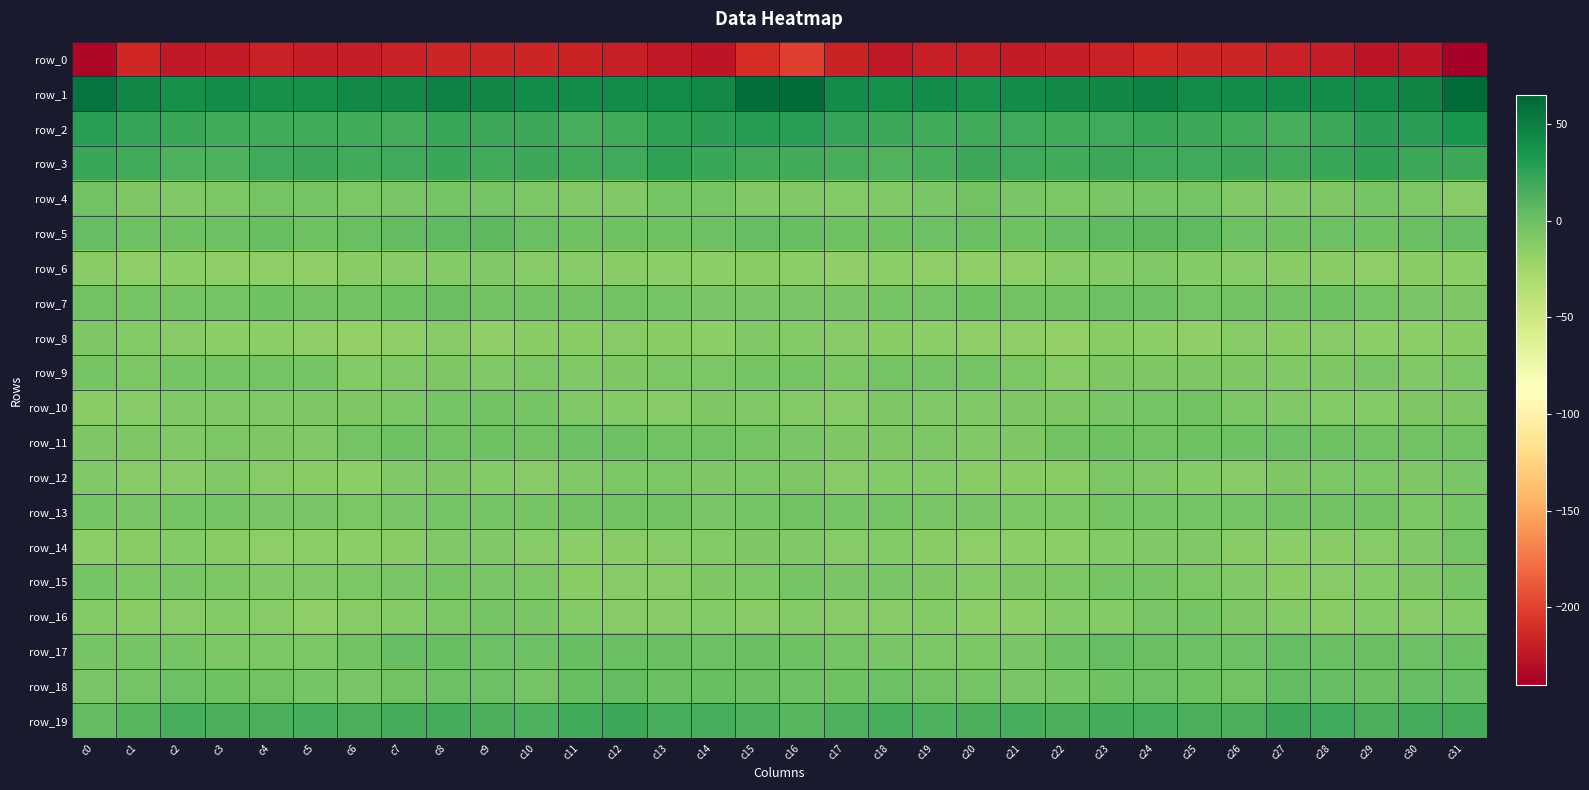

True or false: row_16 has a value of -4.7 at c25.

True